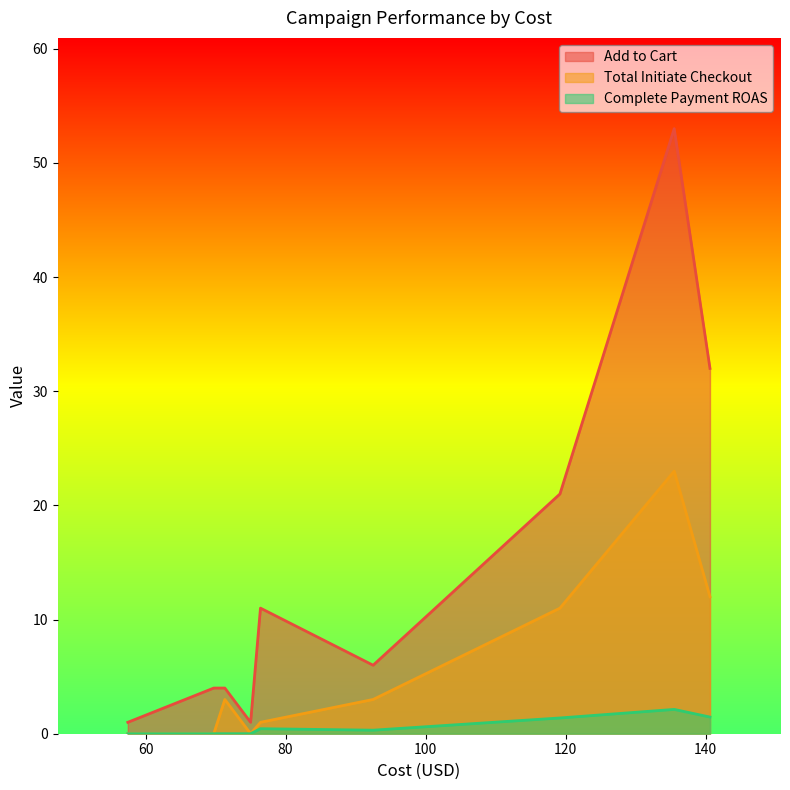

Is it true that Complete Payment ROAS equals -0.8 at 69.74?

False